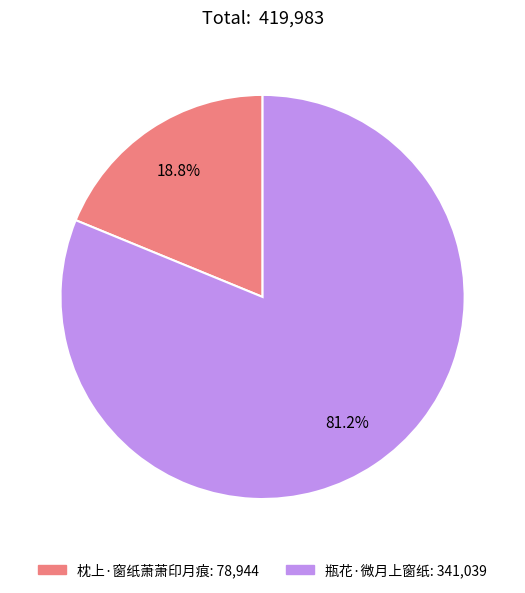

Which slice is the smallest?

枕上·窗纸萧萧印月痕